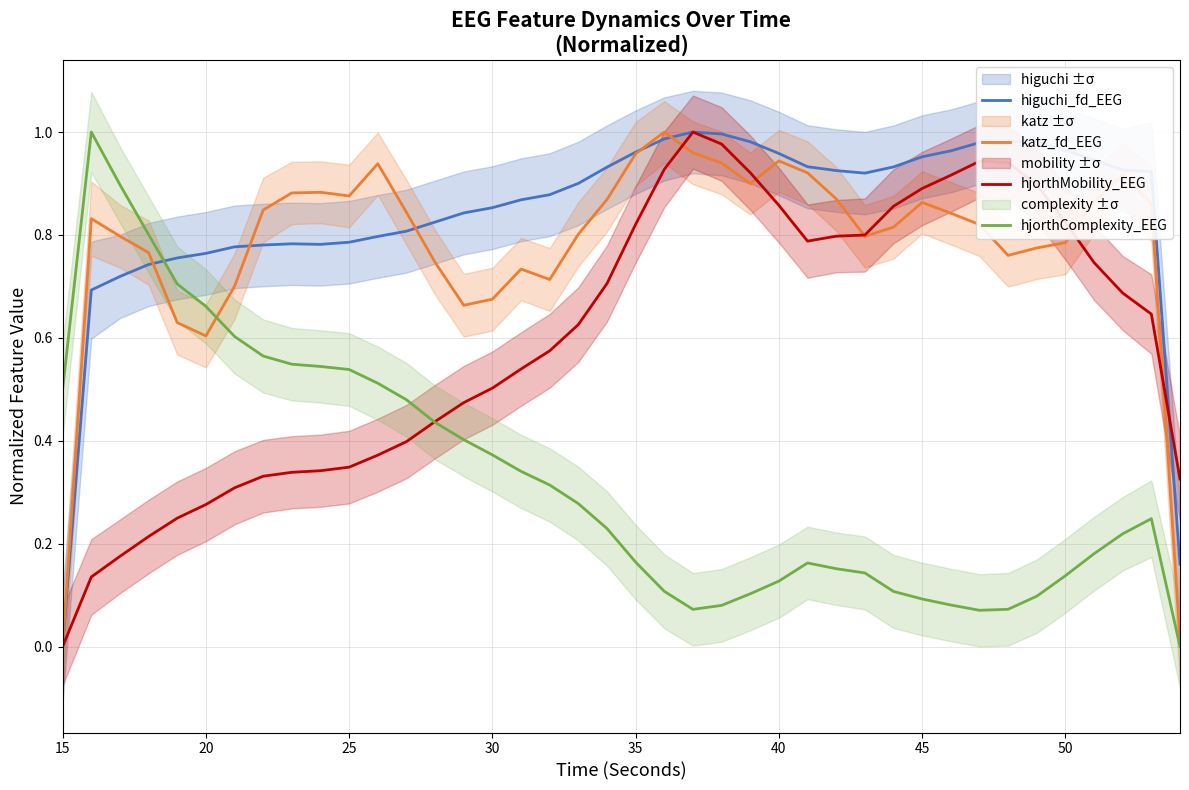

How many data points in higuchi_fd_EEG are above 0?

39